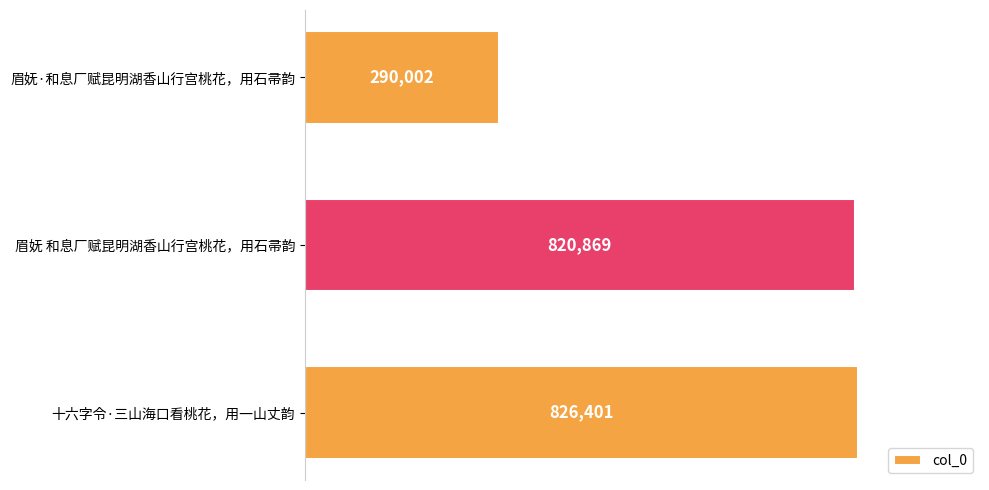

At which category does the chart reach its minimum across all series?

眉妩·和息厂赋昆明湖香山行宫桃花，用石帚韵